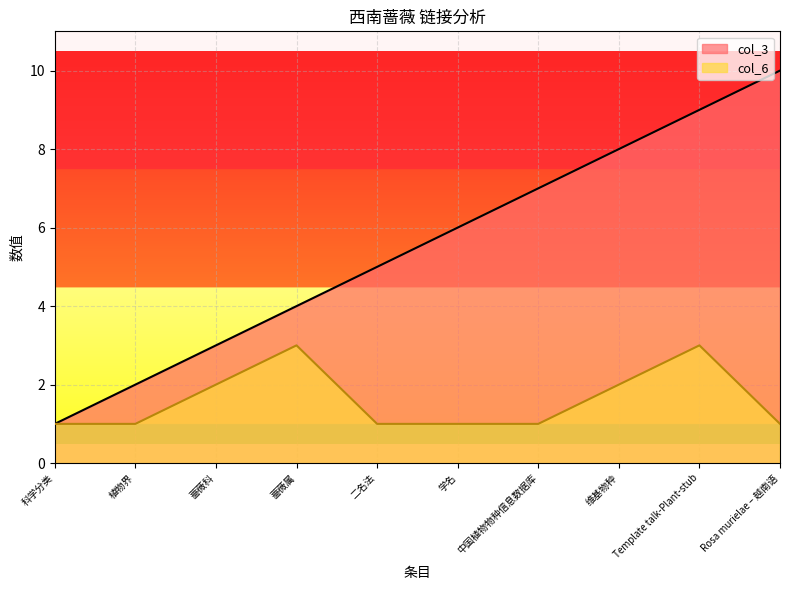

Count the col_3 values in the range 3 to 8.

6